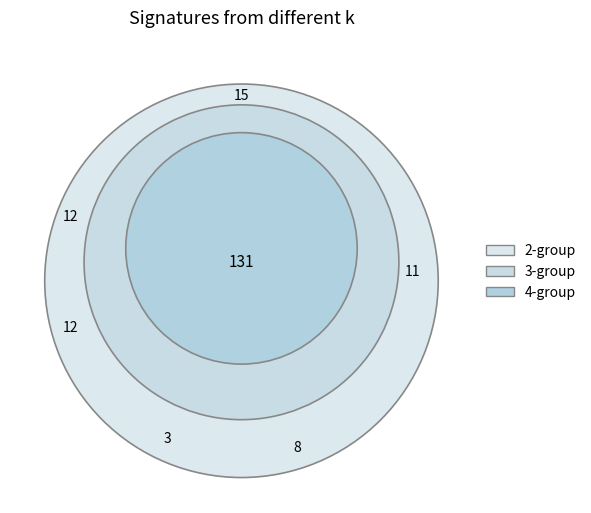

Does 24 represent more than half of the total?

No